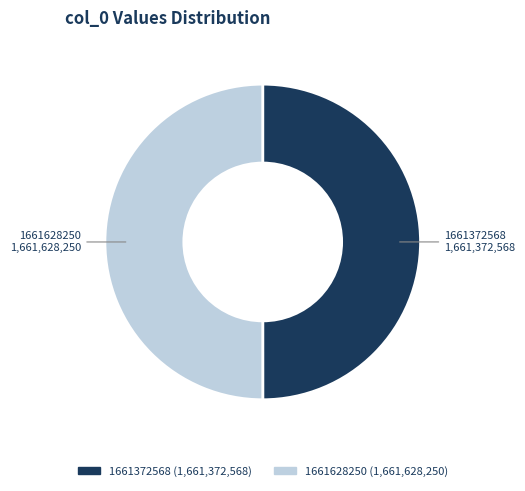

Is the sum of 1661372568 and 1661628250 greater than half?

Yes